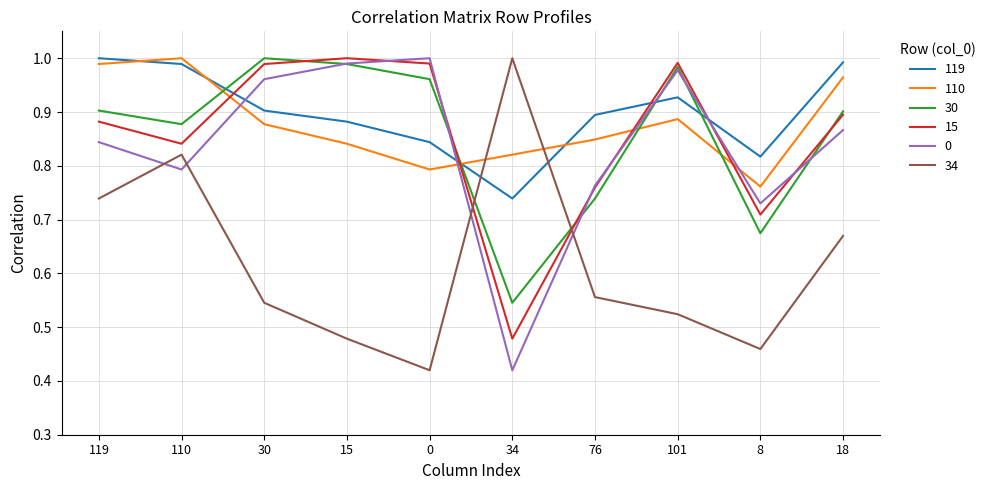

True or false: 119 and 30 intersect in this chart.

True